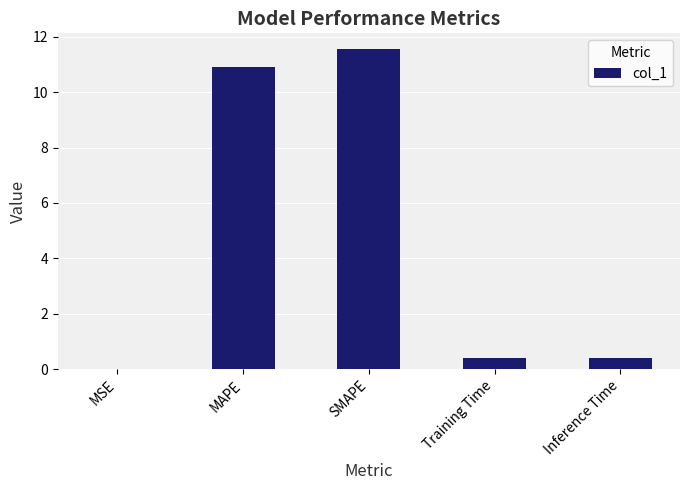

The chart shows a value of 10.9 at MAPE. True or false?

True